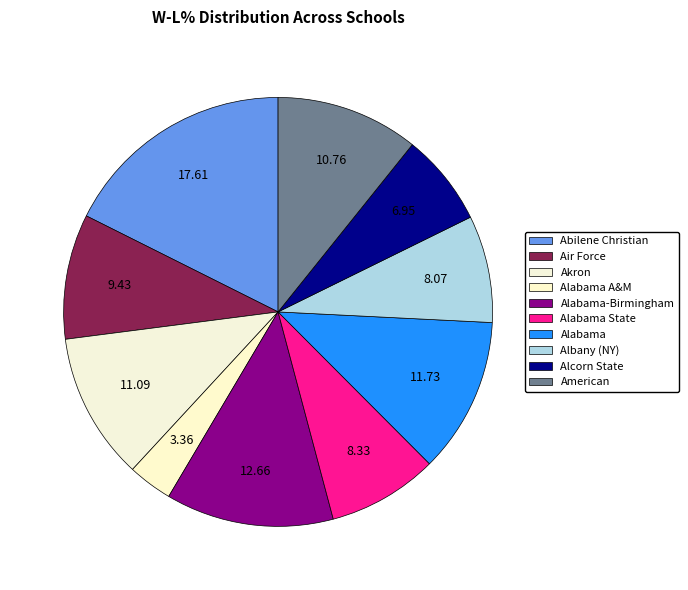

How many slices are in this pie chart?

10